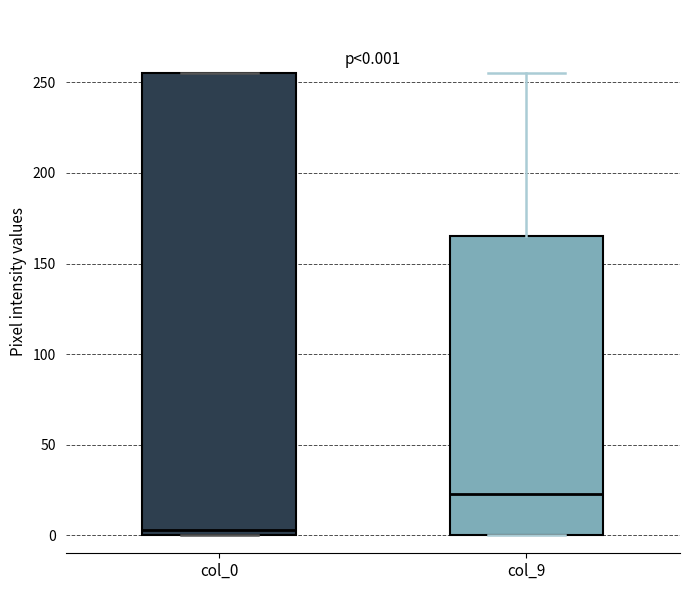

Which box's median line is the highest?

col_9